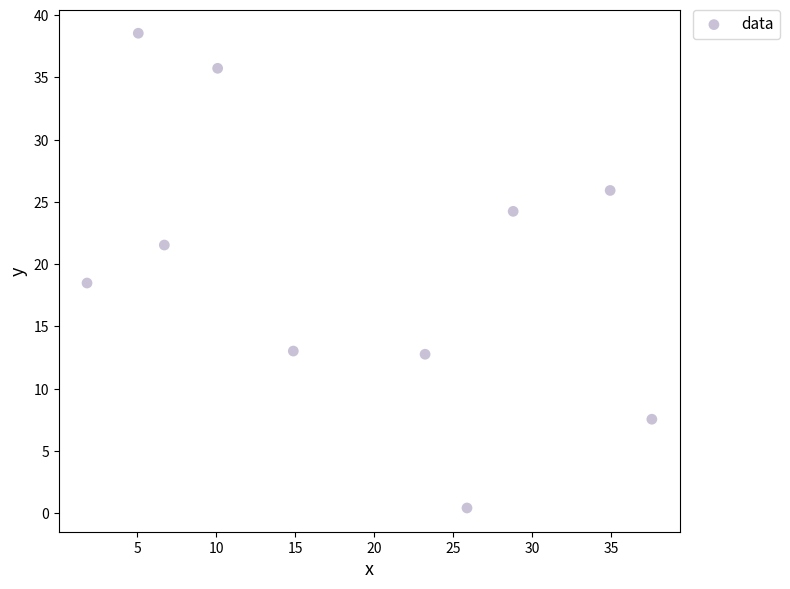

What Y value in the scatter plot is closest to 19?

18.5